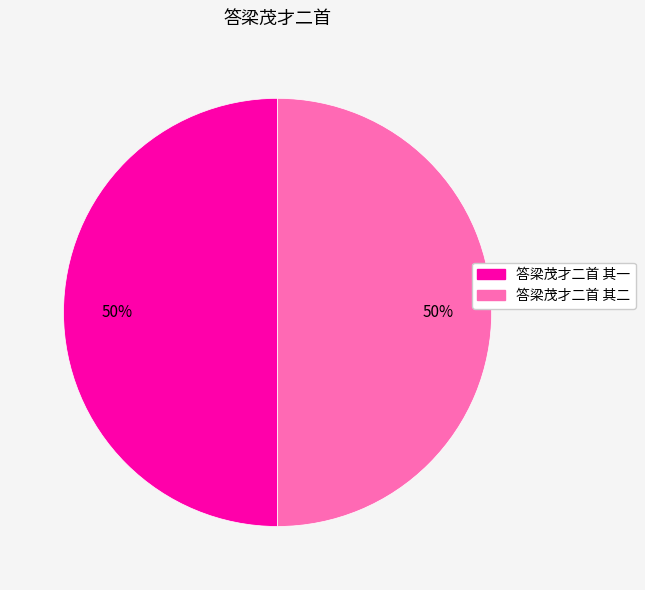

The 答梁茂才二首 其一 slice represents 61% of the pie. True or false?

False